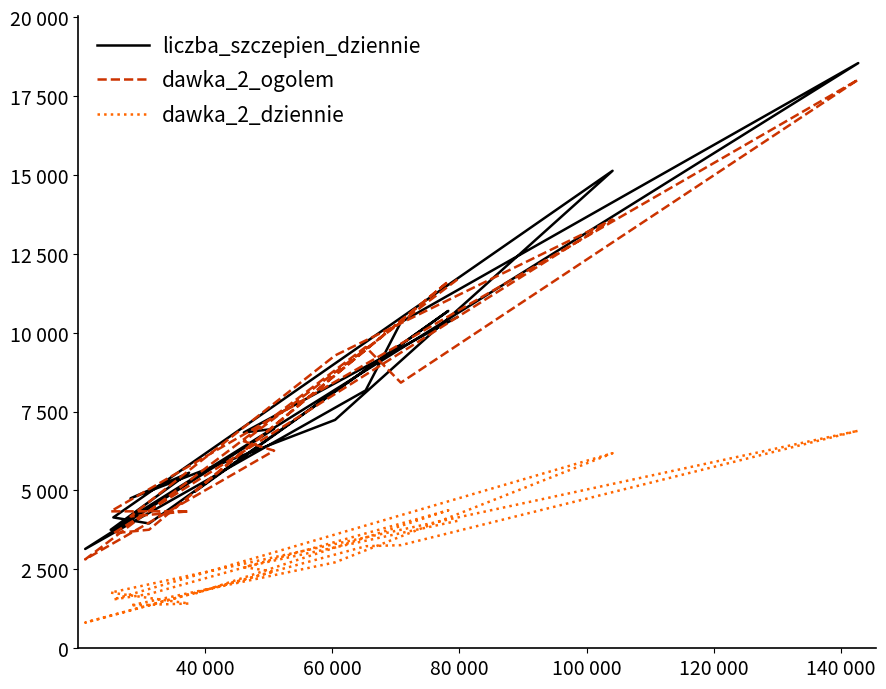

How many interior local valleys does the liczba_szczepien_dziennie series have?

5